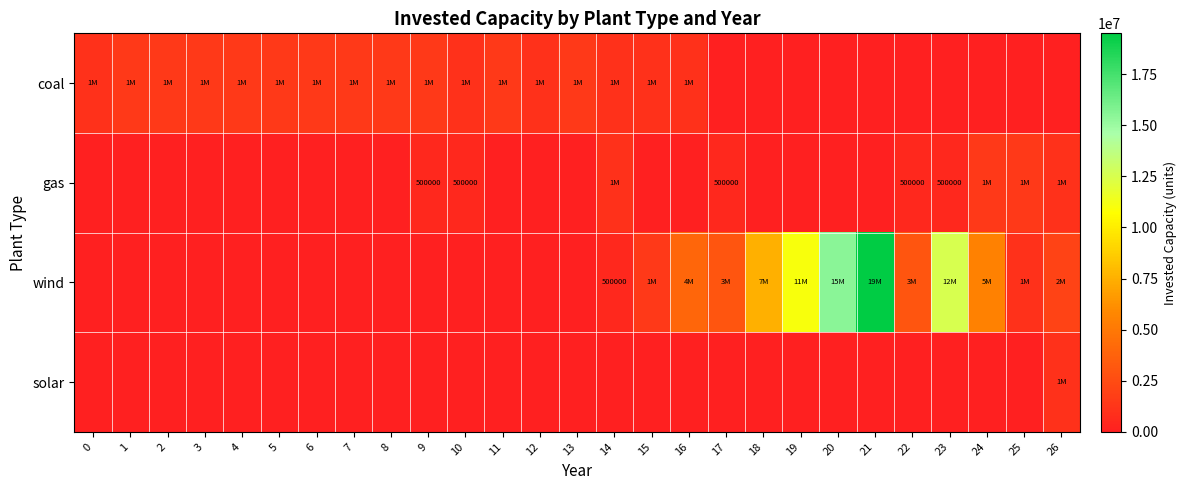

The value of gas at 22 is 288721. True or false?

False